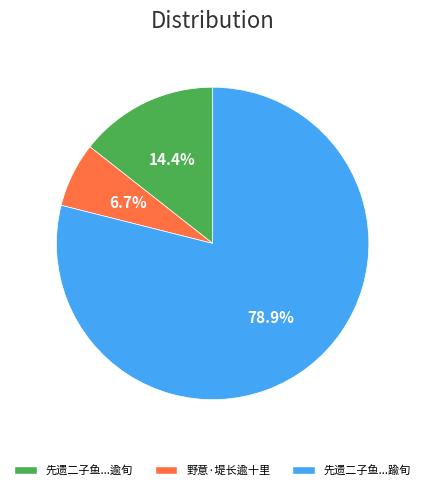

Which category has the biggest portion of the pie?

先遗二子鱼...踰旬